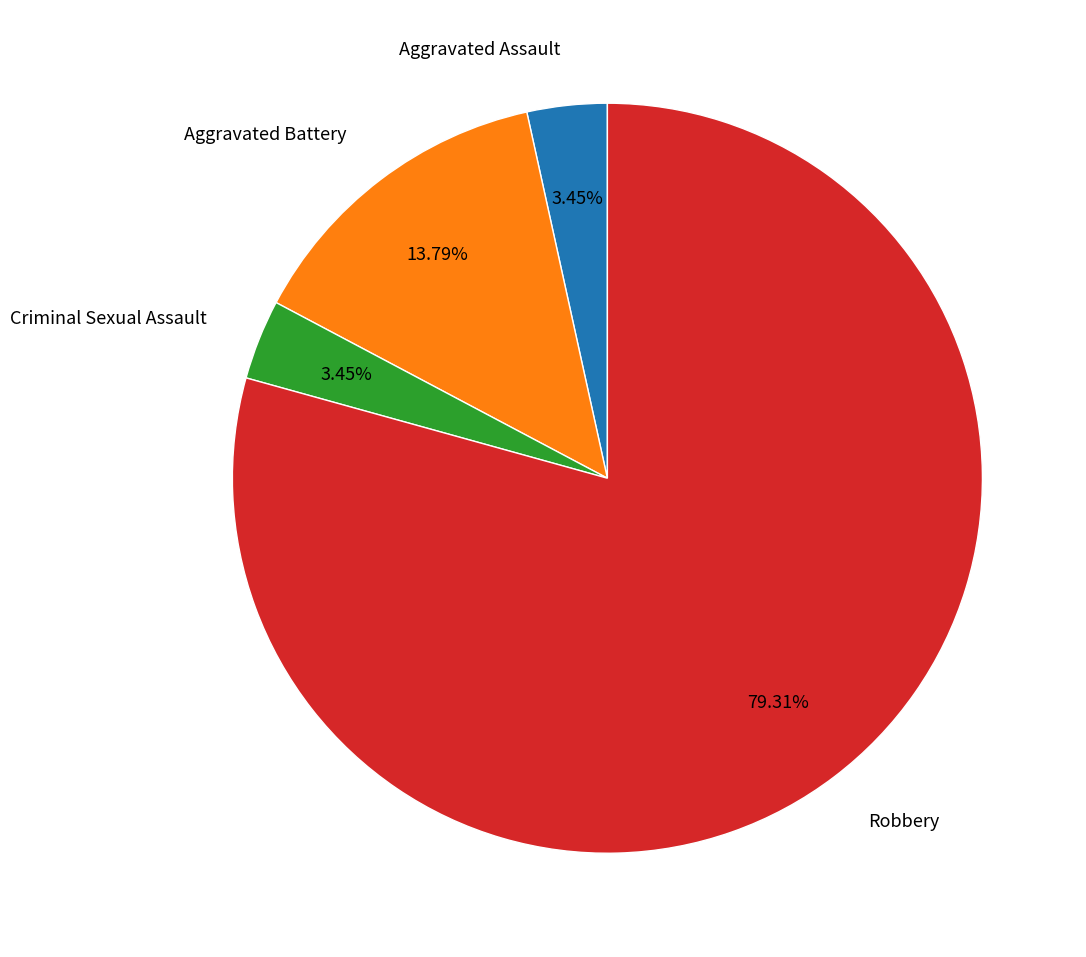

To the nearest percent, what percentage of the pie is Robbery?

79%